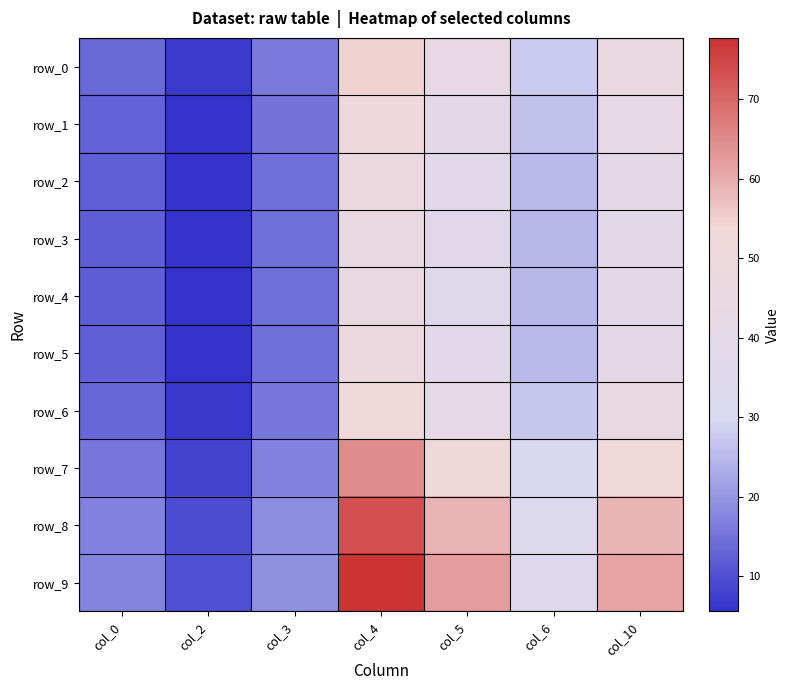

What is the minimum value shown in the chart?

5.5